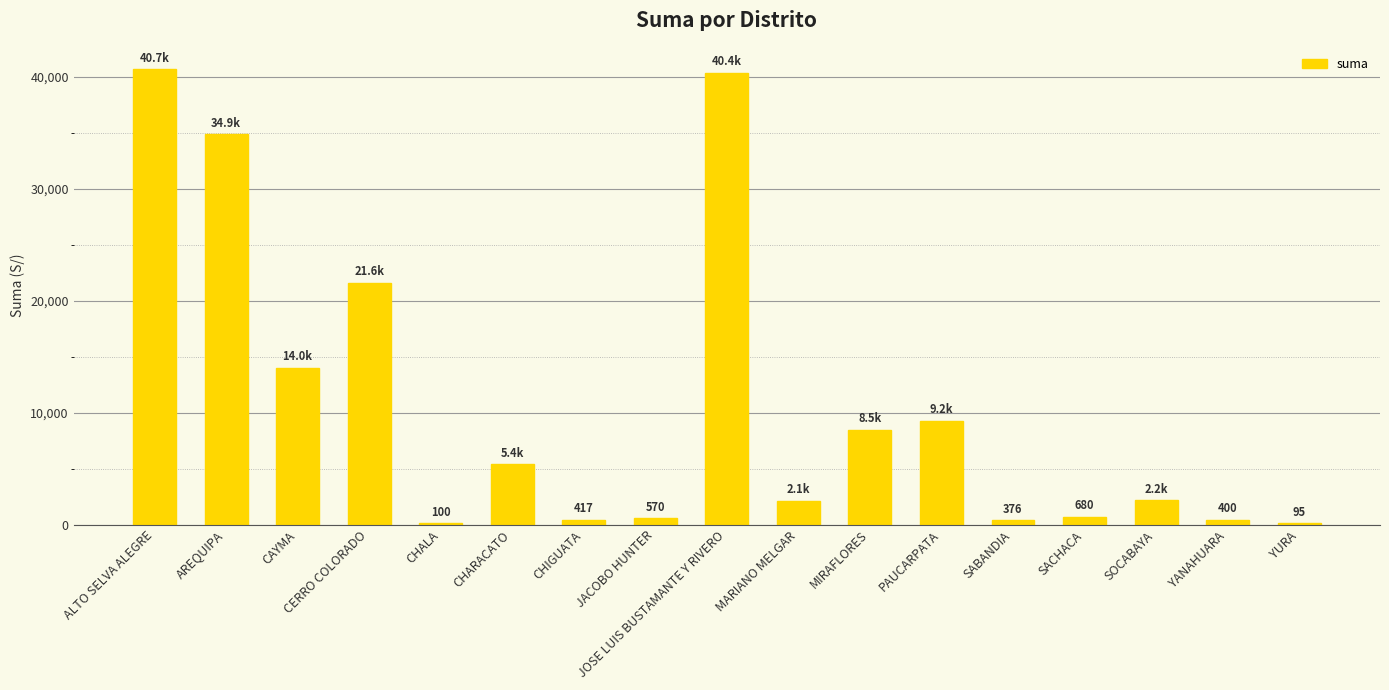

Which has a higher value, YANAHUARA or ALTO SELVA ALEGRE?

ALTO SELVA ALEGRE